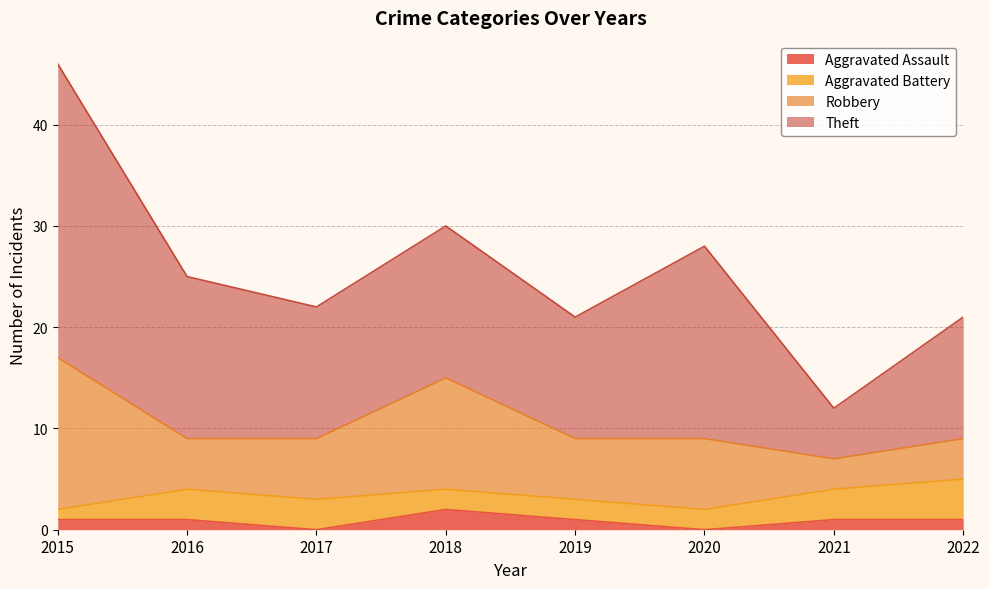

What are all the series names shown in the legend?

Aggravated Assault, Aggravated Battery, Robbery, Theft